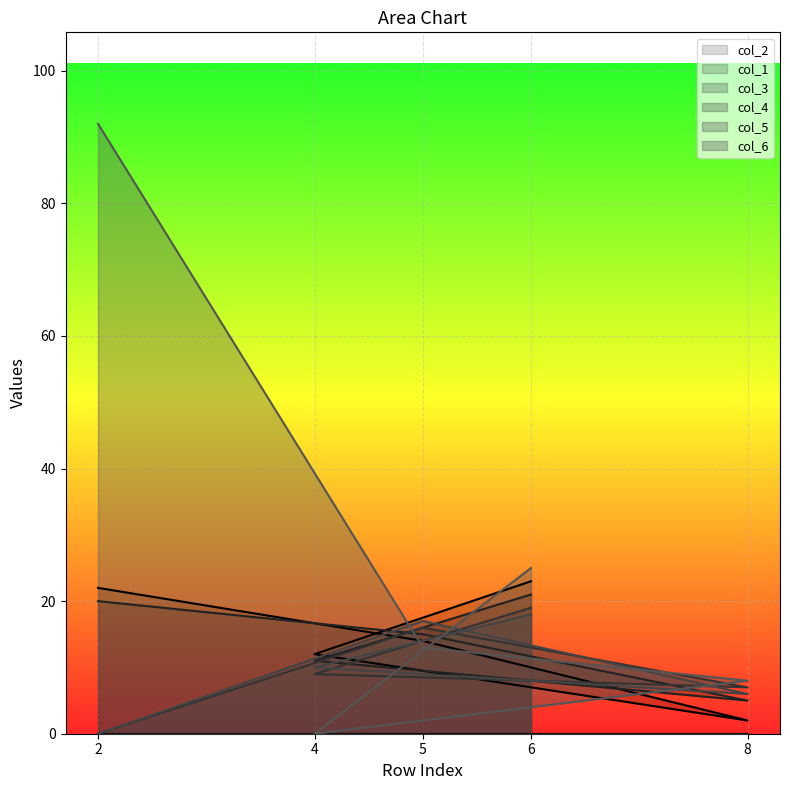

What is the total value across all series at 8?

28